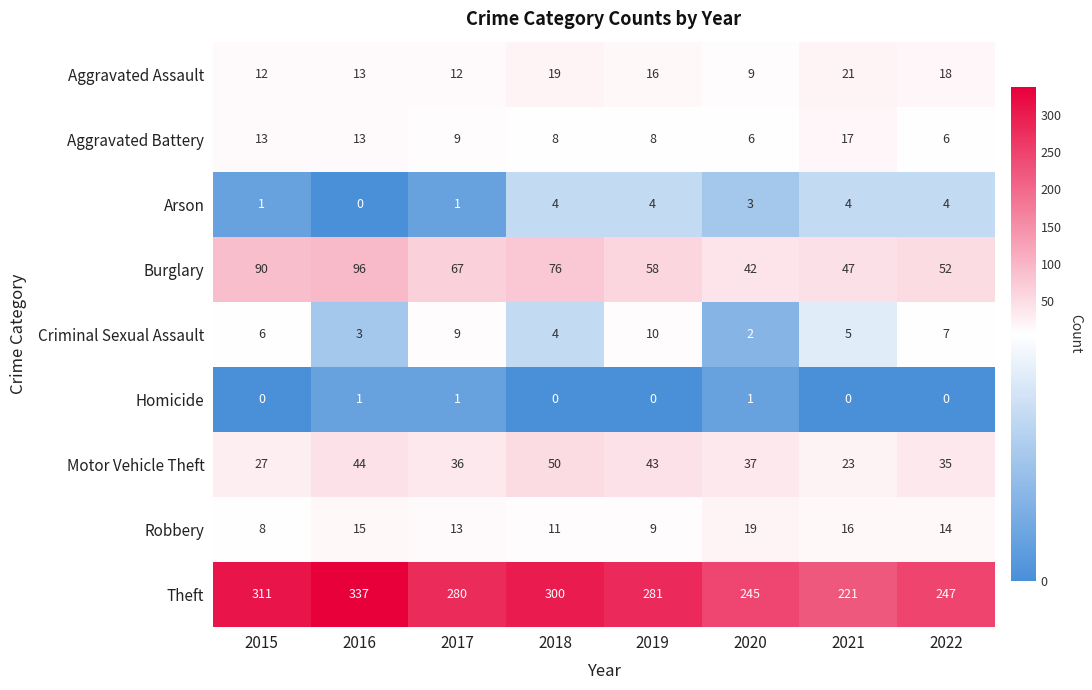

At which label is Burglary closest to 69?

2017